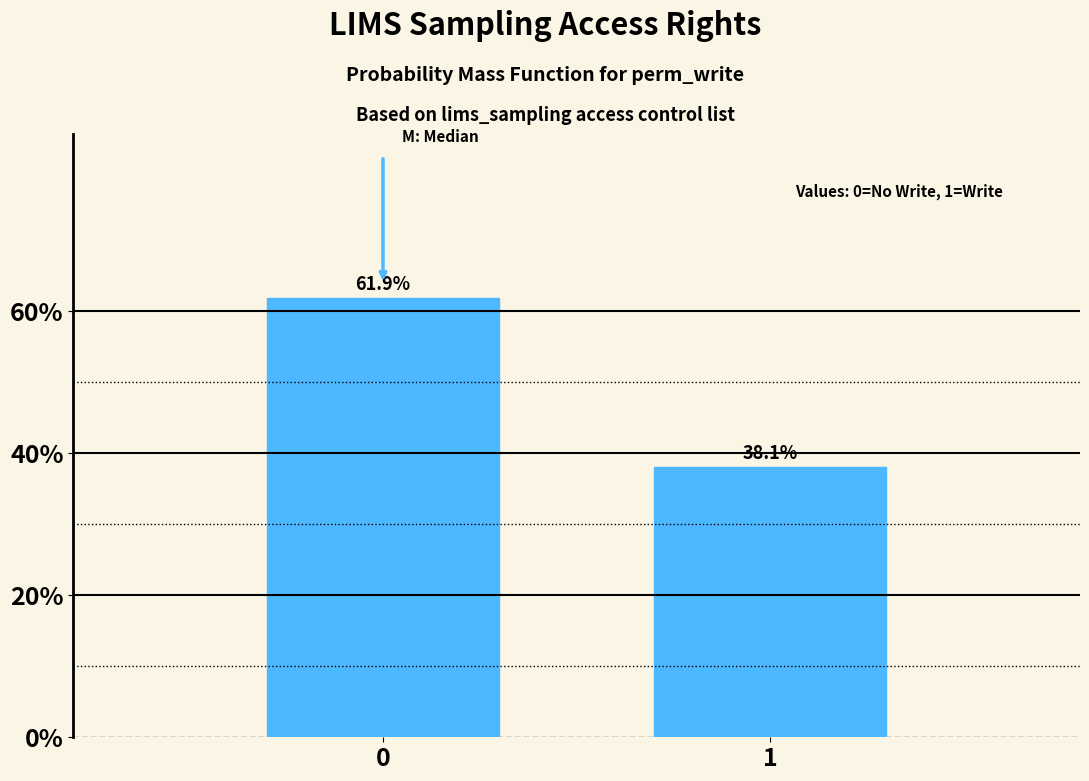

Reading left to right, transcribe all the data shown in this chart.

0=61.9	1=38.1